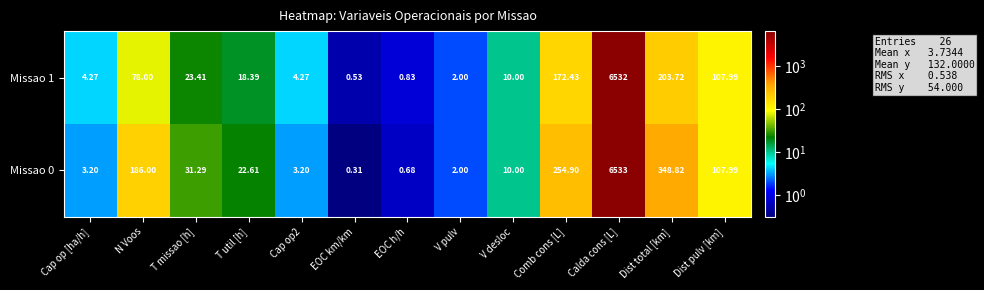

At which category is the sum across all series the highest?

Calda cons [L]